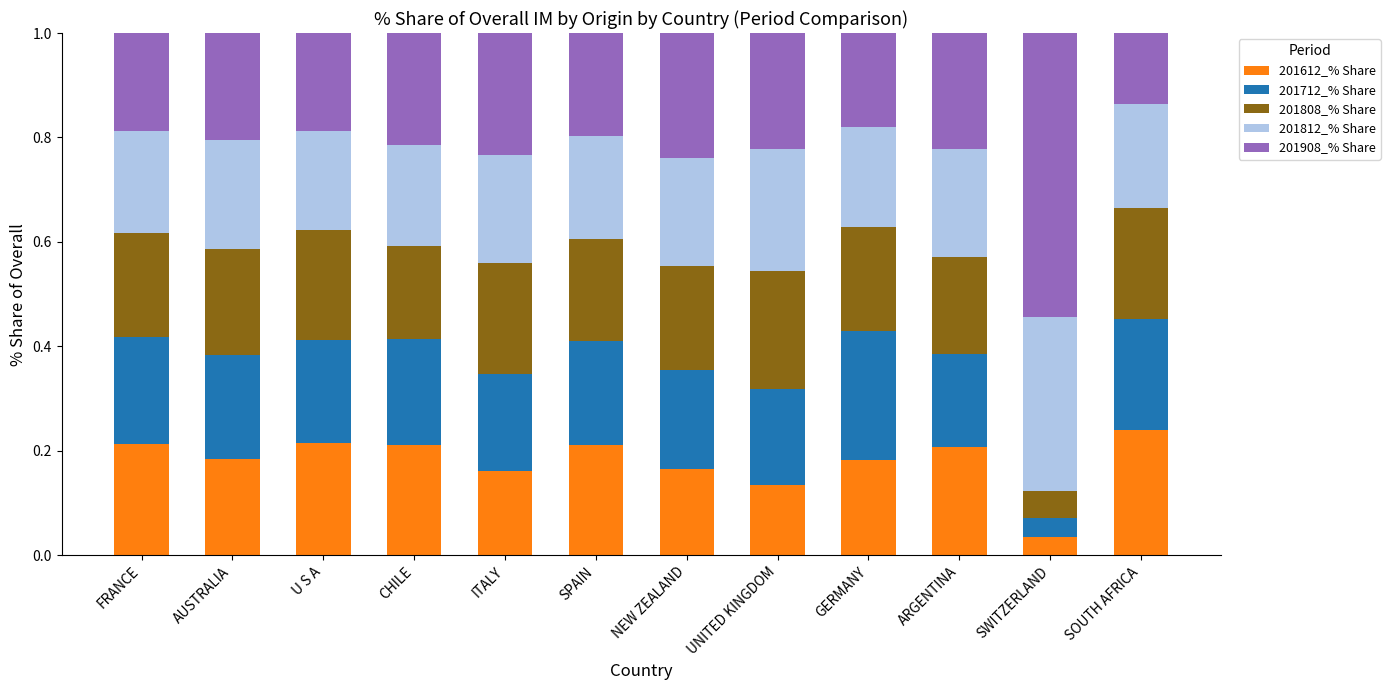

What are all the series names shown in the legend?

201612_% Share, 201712_% Share, 201808_% Share, 201812_% Share, 201908_% Share